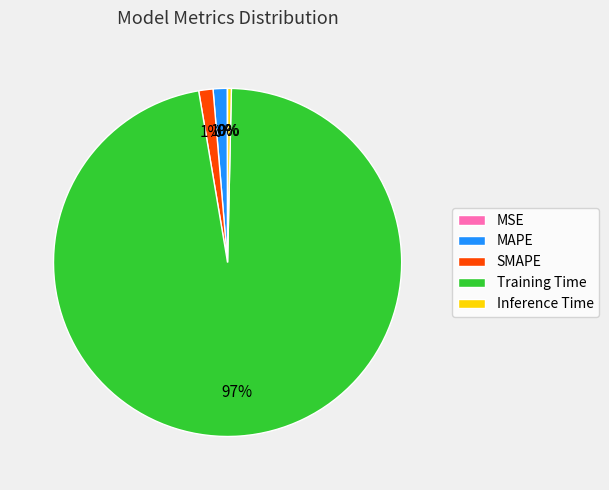

Is there any slice that represents more than half of the pie?

Yes